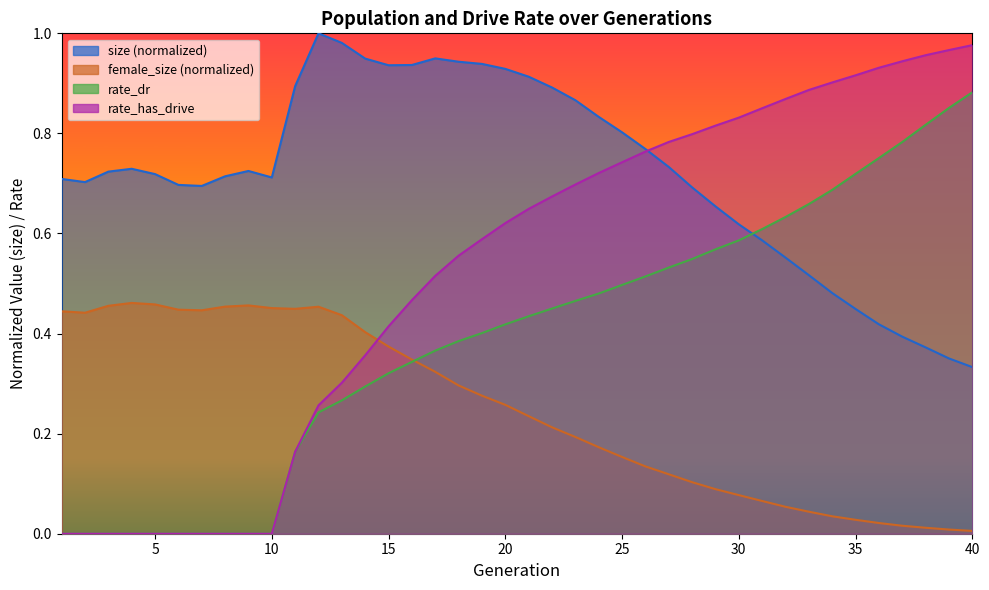

Is the value of female_size at 16 greater than the value of rate_has_drive at 28?

No